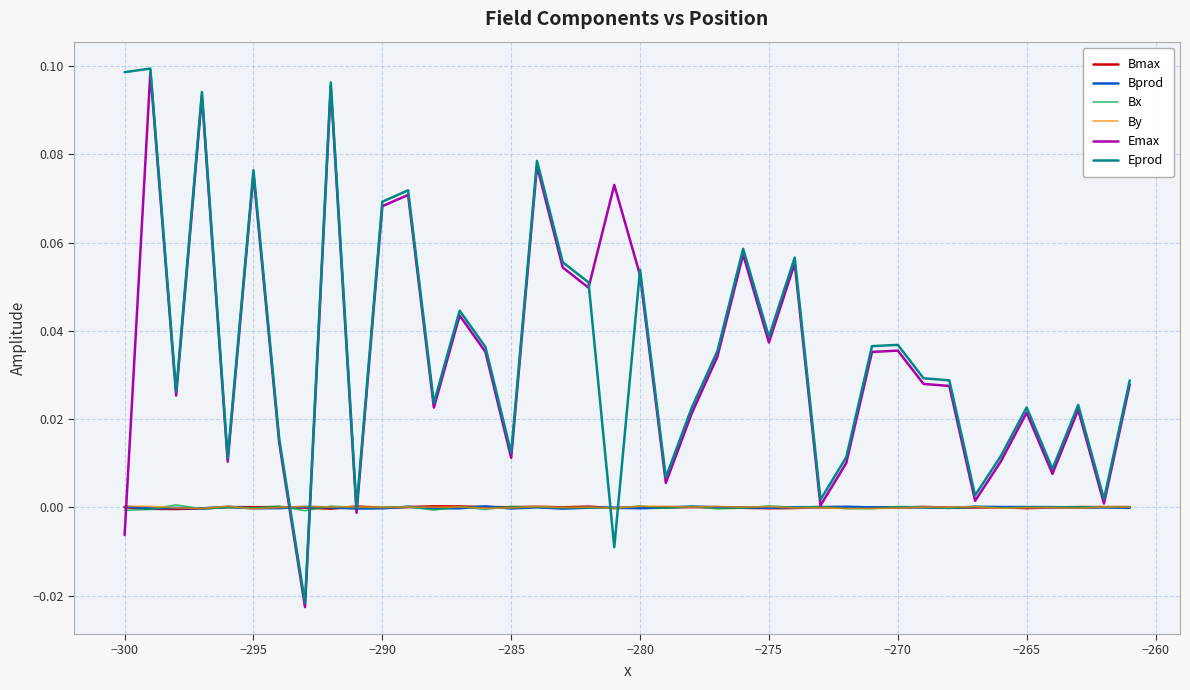

True or false: Bx has a value of -0.0 at −295.

True